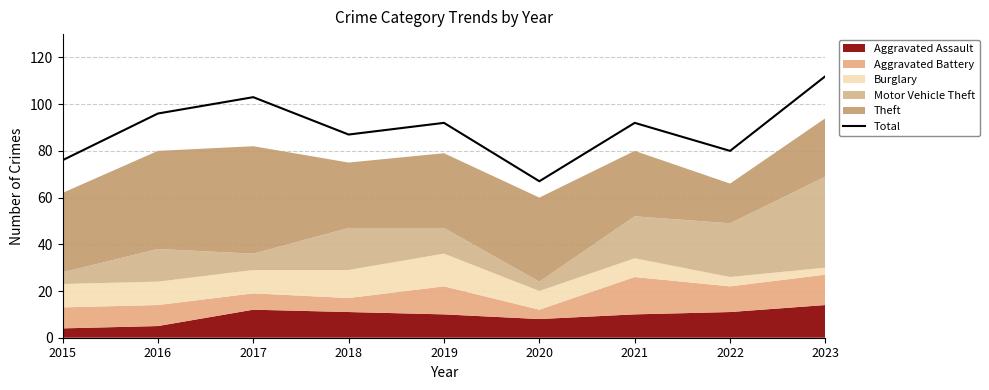

What is the change in value from 2016 to 2023?

+16